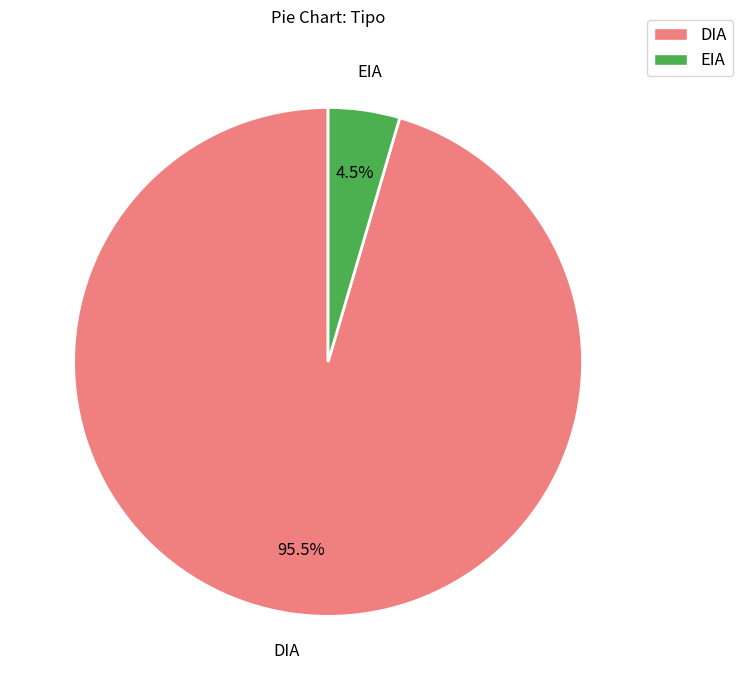

How much of the chart is everything except DIA?

4.5%